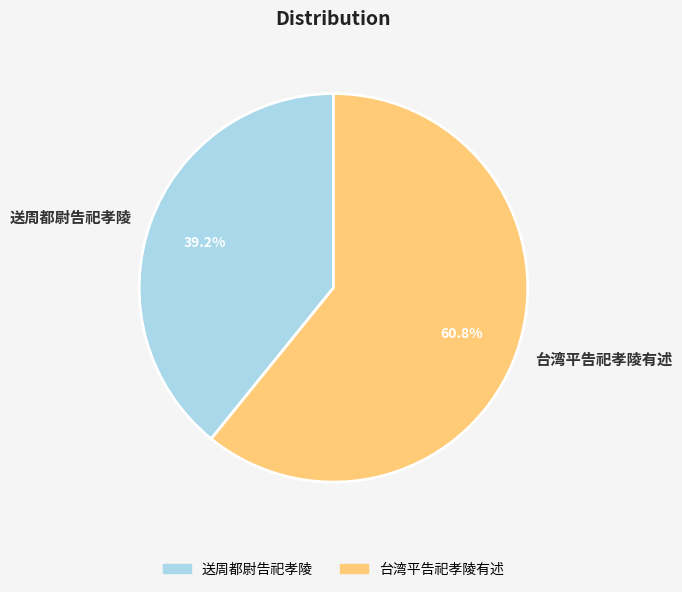

Does any single category account for the majority?

Yes